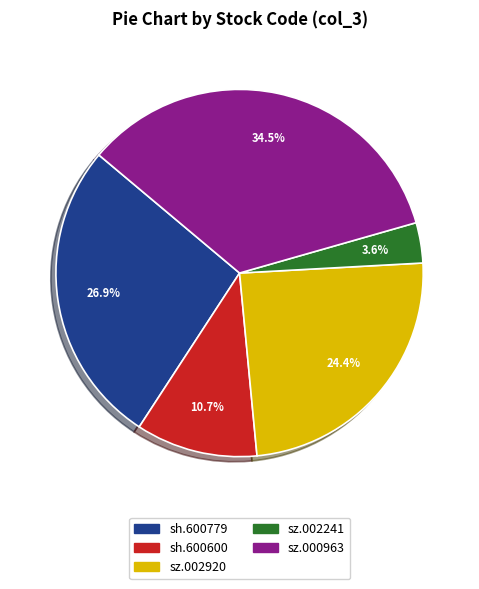

How many slices are in this pie chart?

5